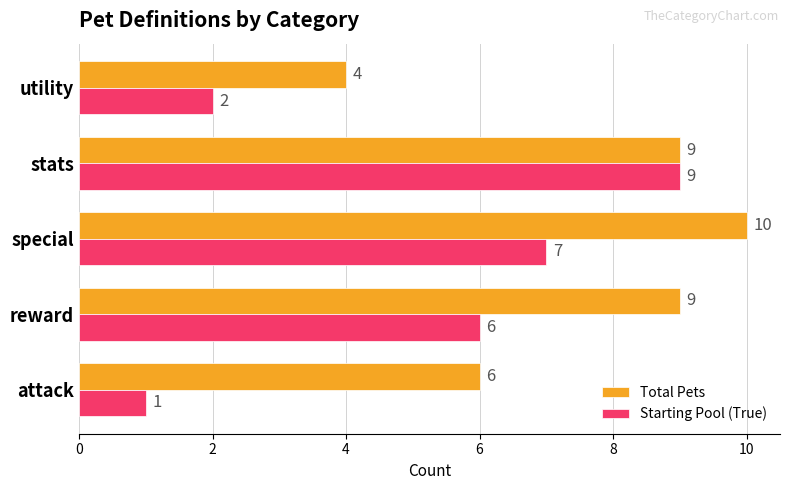

Which series has the largest total across all categories?

Total Pets